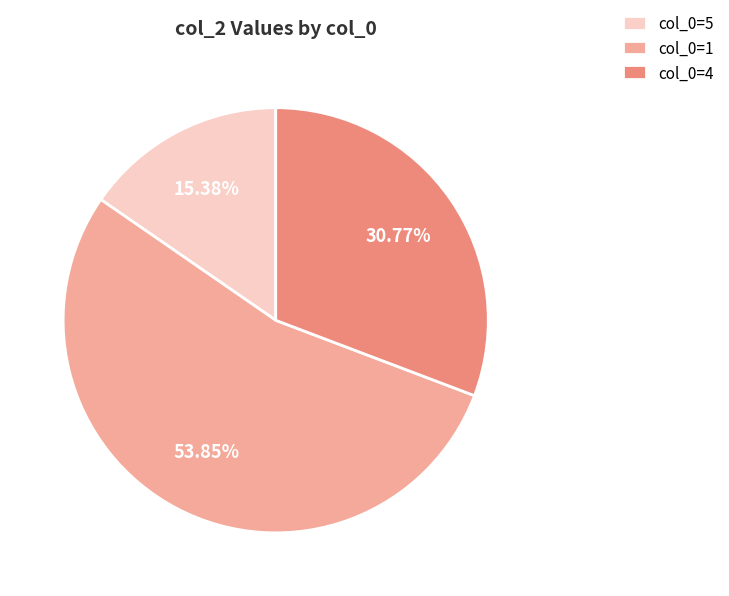

Do col_0=4 and col_0=5 together represent more than half of the pie?

No